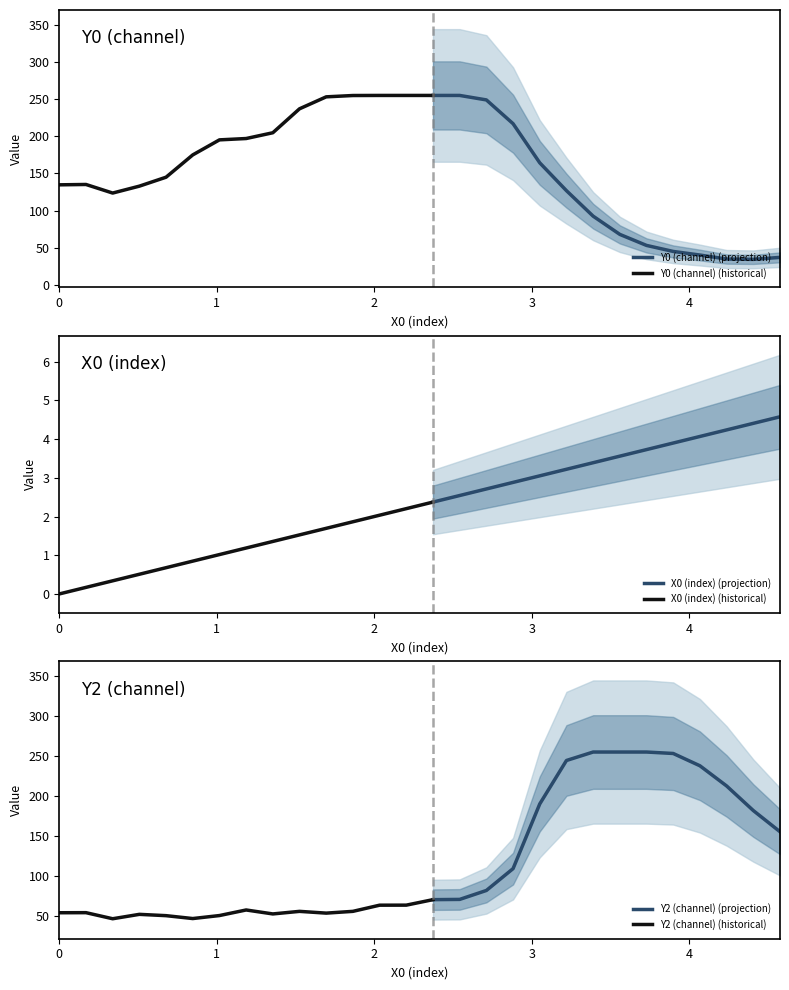

True or false: X0 and Y0 intersect in this chart.

False